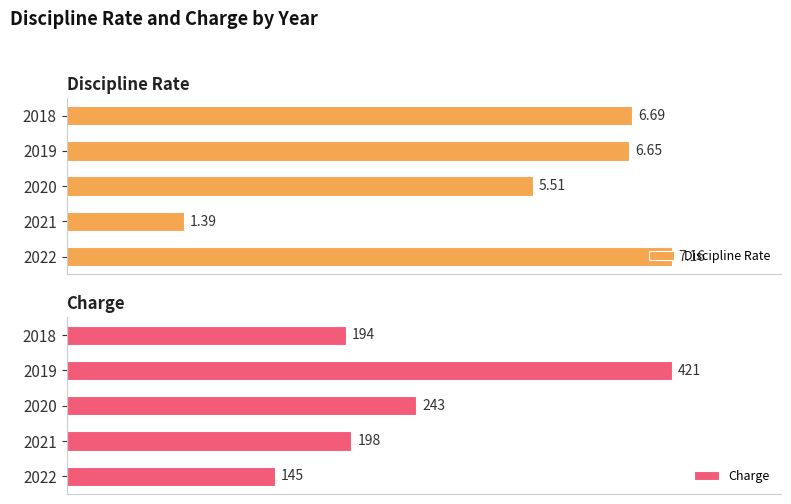

List the labels in order of Discipline Rate value, largest first.

2022, 2018, 2019, 2020, 2021